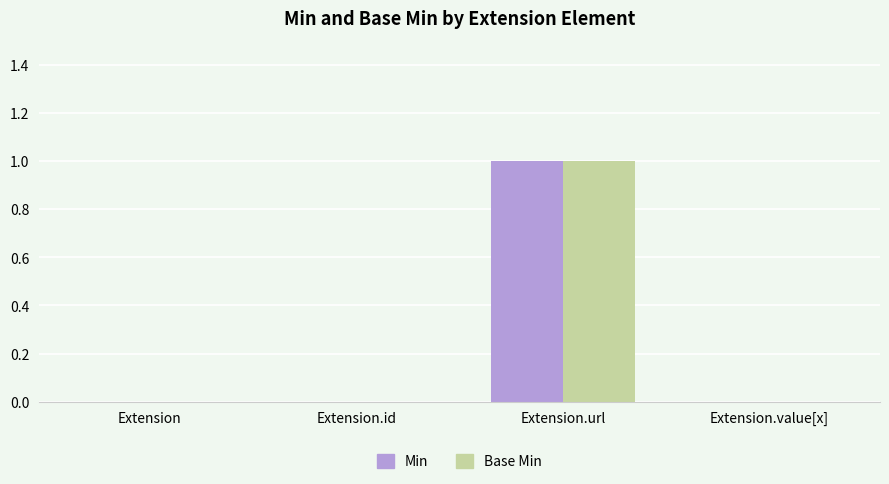

Which category has the highest value in the Base Min series?

Extension.url